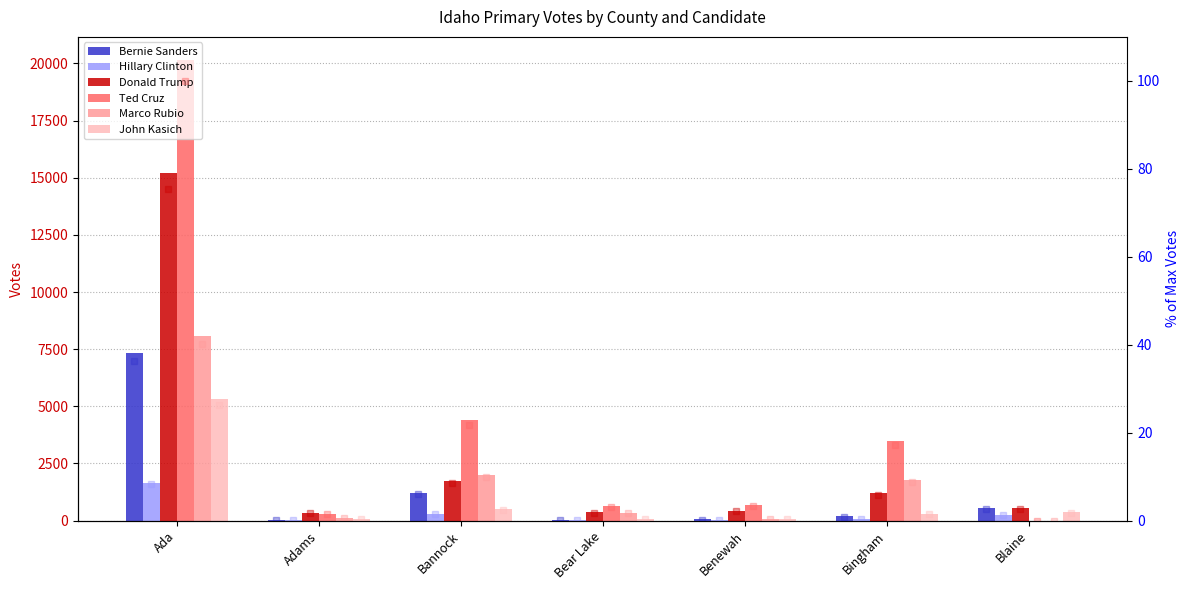

Is it true that Marco Rubio equals 1761 at Bingham?

True